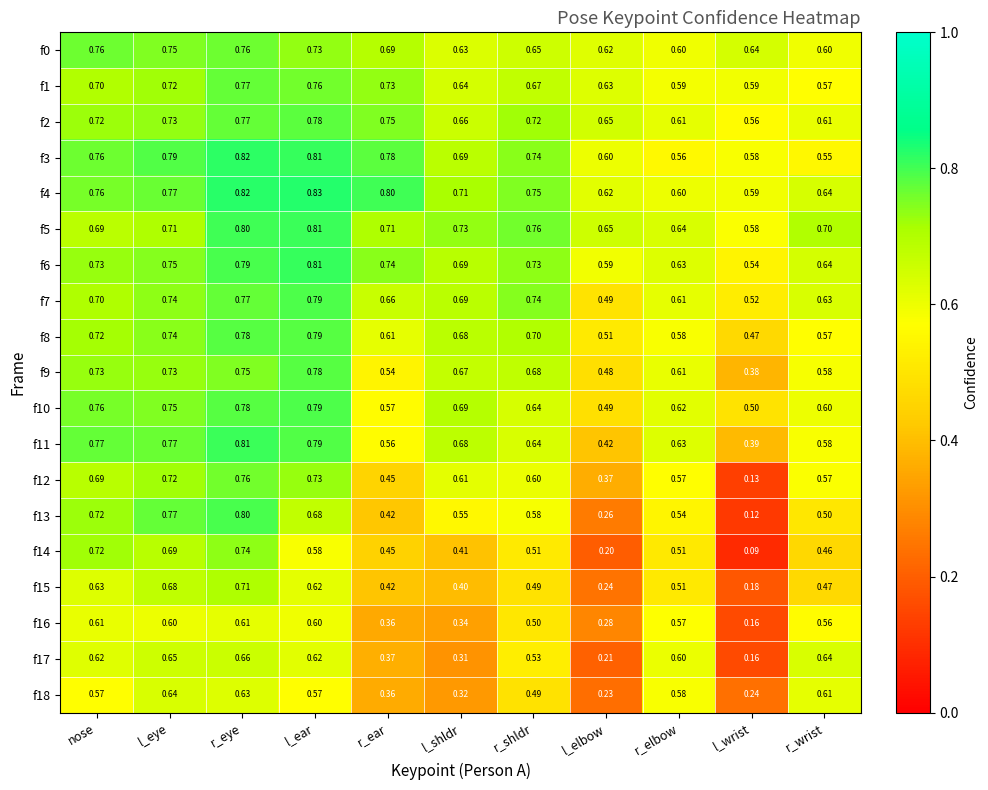

Which label corresponds to the largest value in the chart?

l_ear